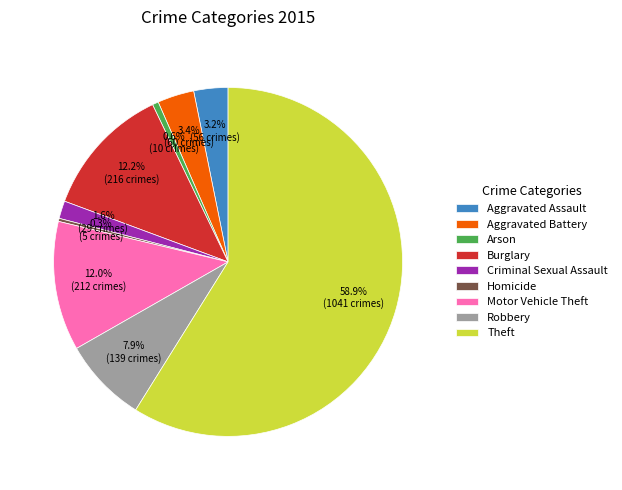

What is the ratio of the value at Theft to the value at Burglary?

4.8